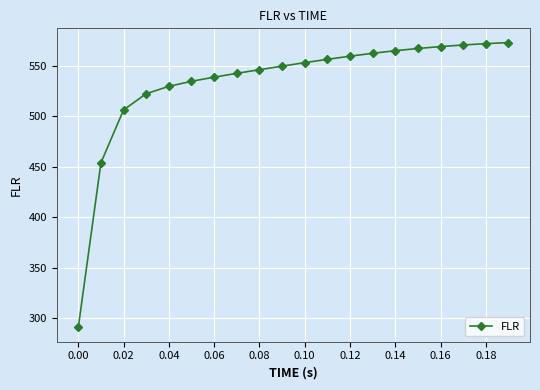

What is the smallest value displayed?

290.8